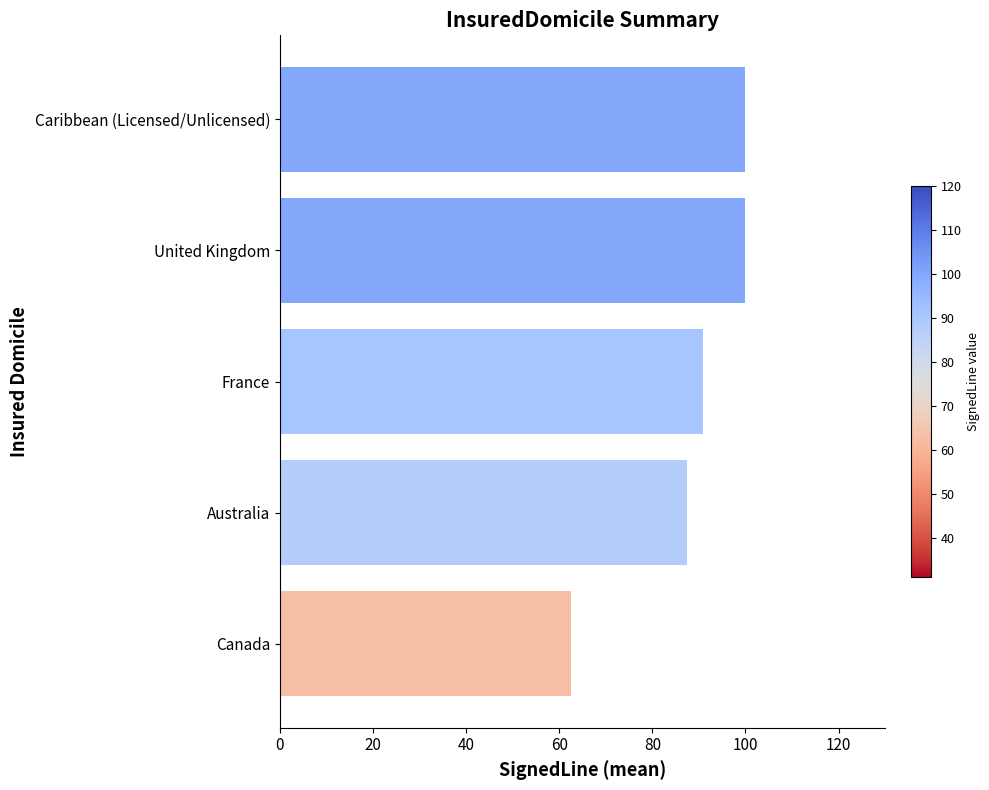

The value at France is 90.9. True or false?

True